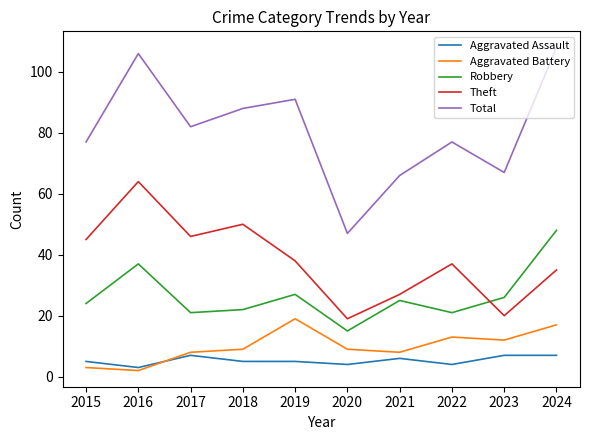

What is the average value of the Total series?

81